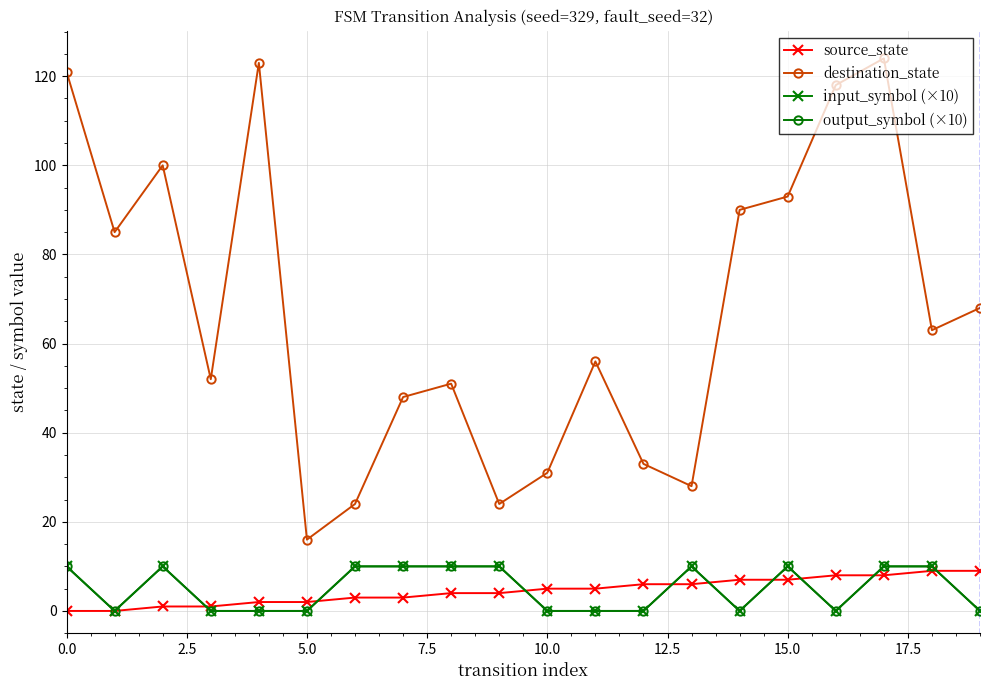

At which label does destination_state reach its peak?

17